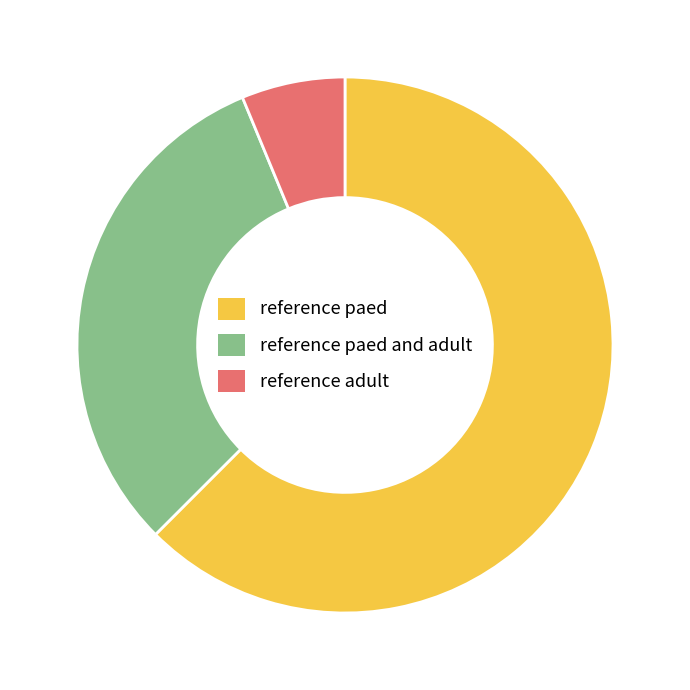

How many slices are in this pie chart?

3